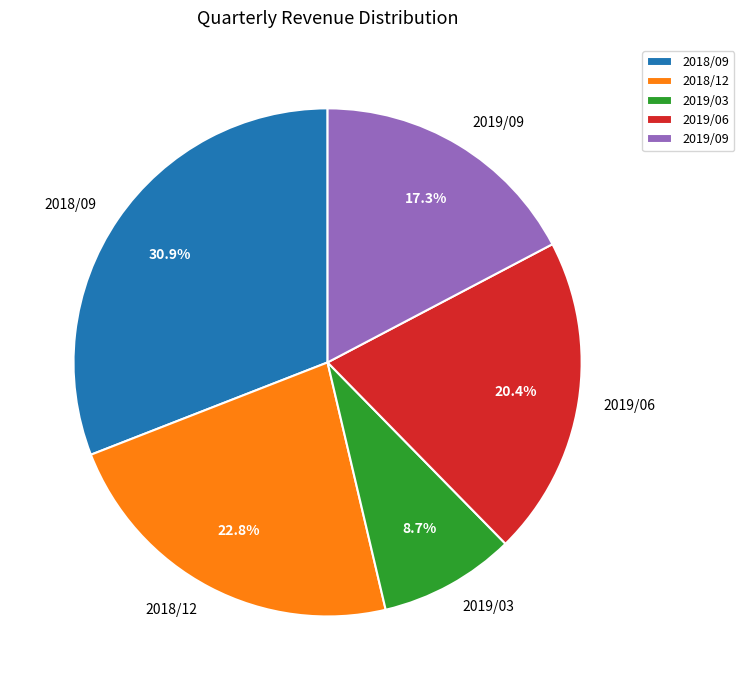

What percentage is the 2019/03 slice, to the nearest percent?

9%